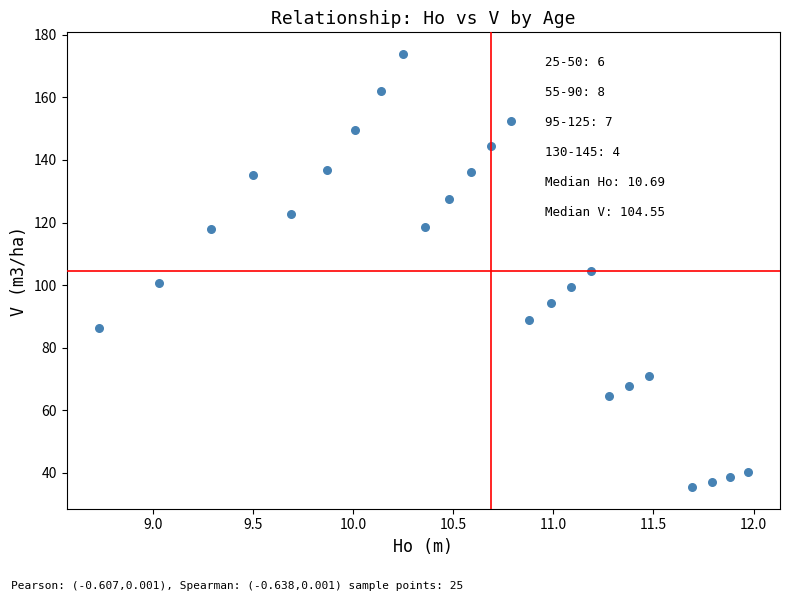

What is the range of Y values (max minus min)?

138.4